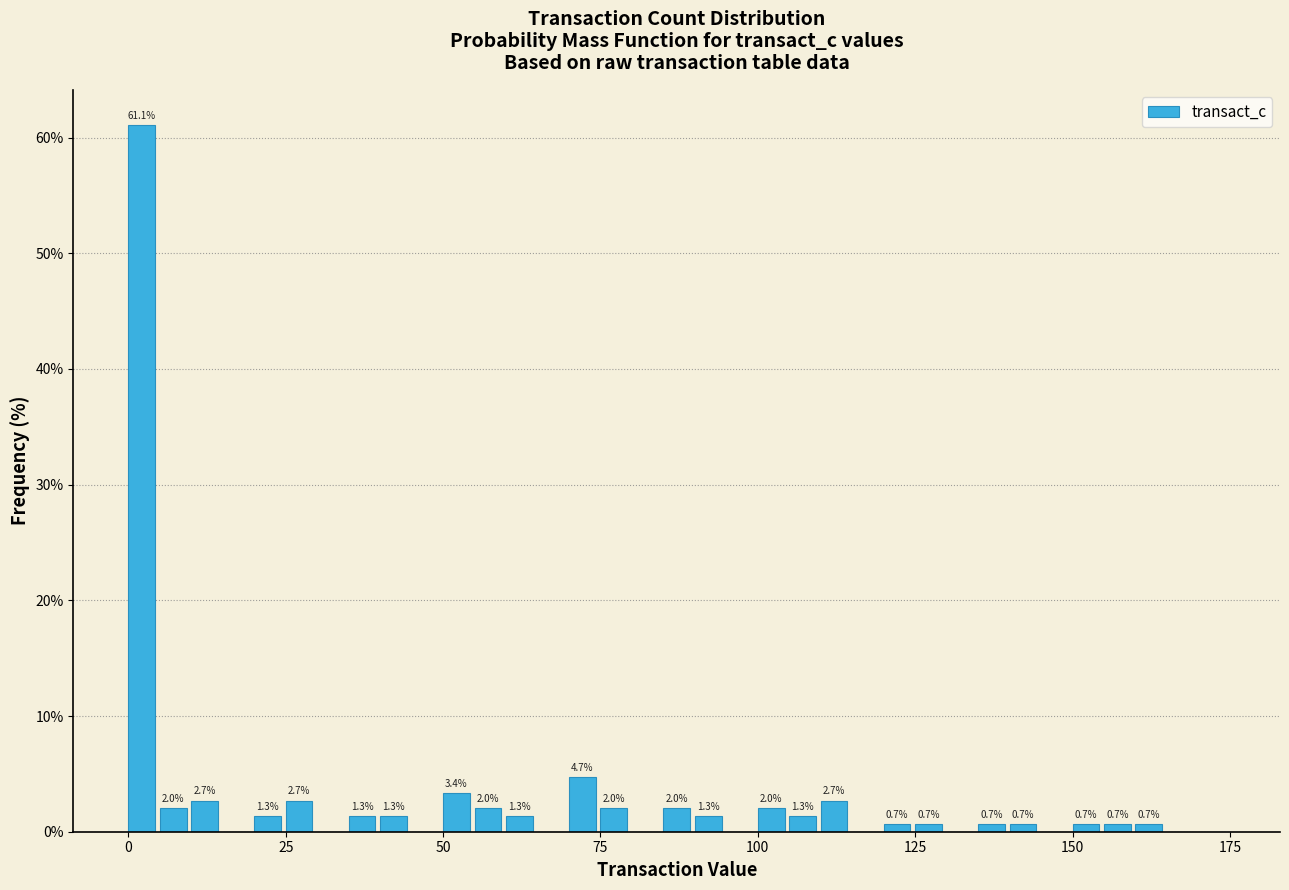

Around what value on the x-axis is the tallest bar? Give the approximate position of its centre, as read against the axis.

0